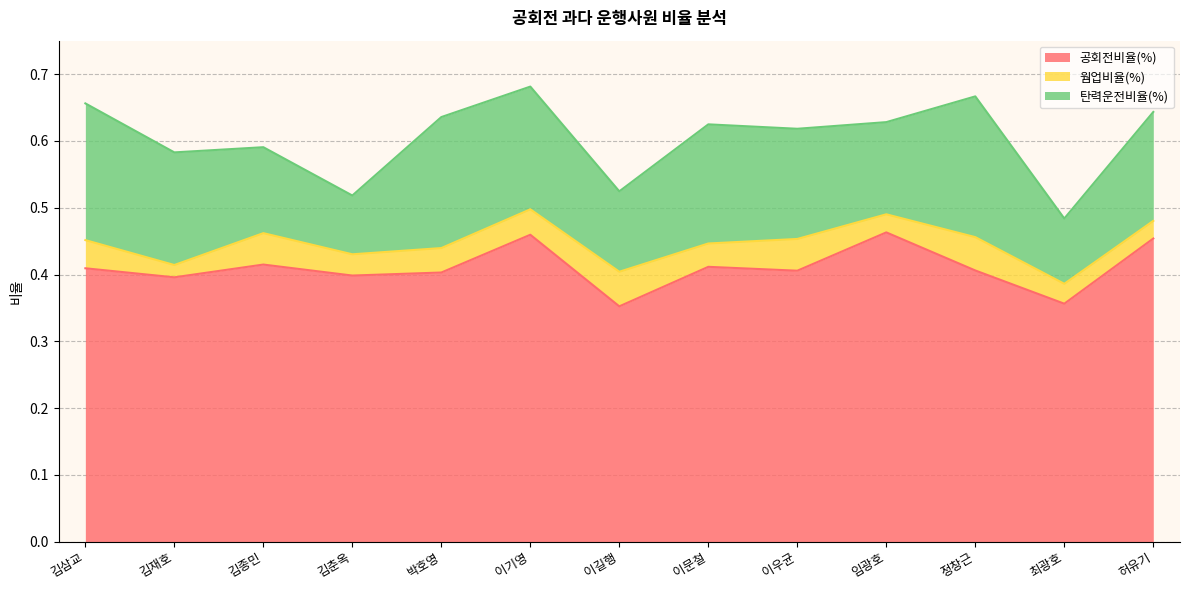

Does the chart display data point markers on the line(s)?

No